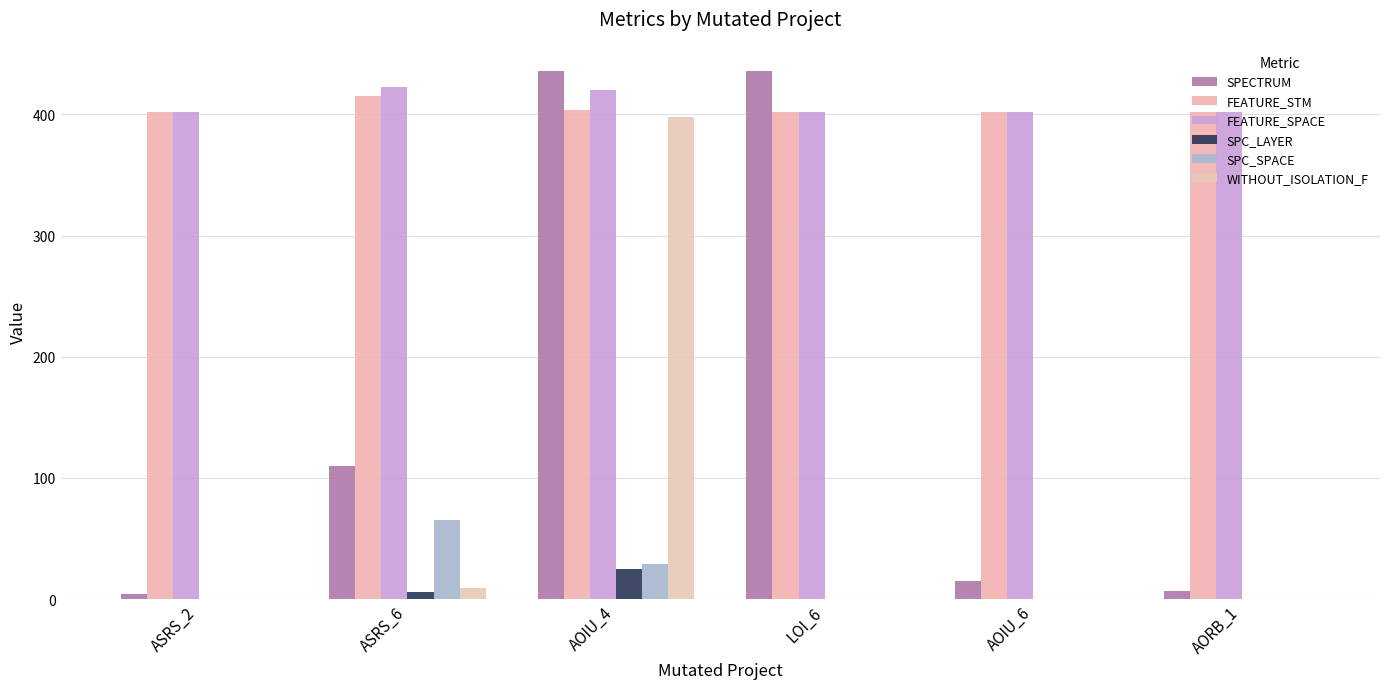

Which has a higher value, AOIU_6 or AOIU_4?

AOIU_4